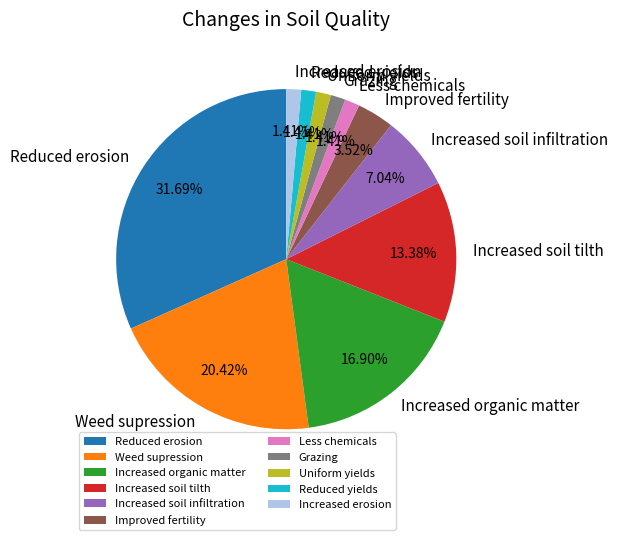

Which category has the biggest portion of the pie?

Reduced erosion